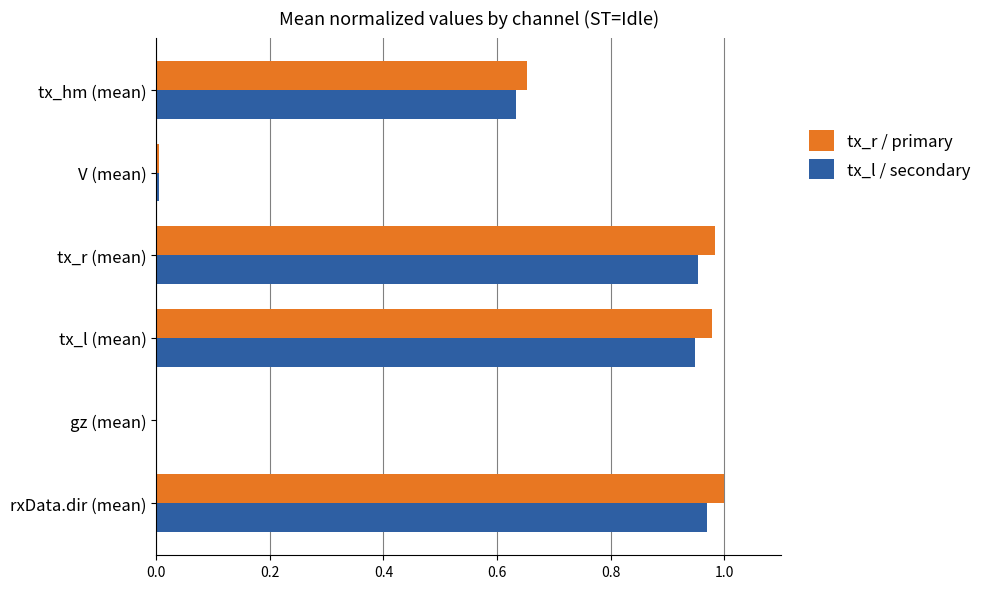

What is the sum of all tx_r / primary values?

3.6